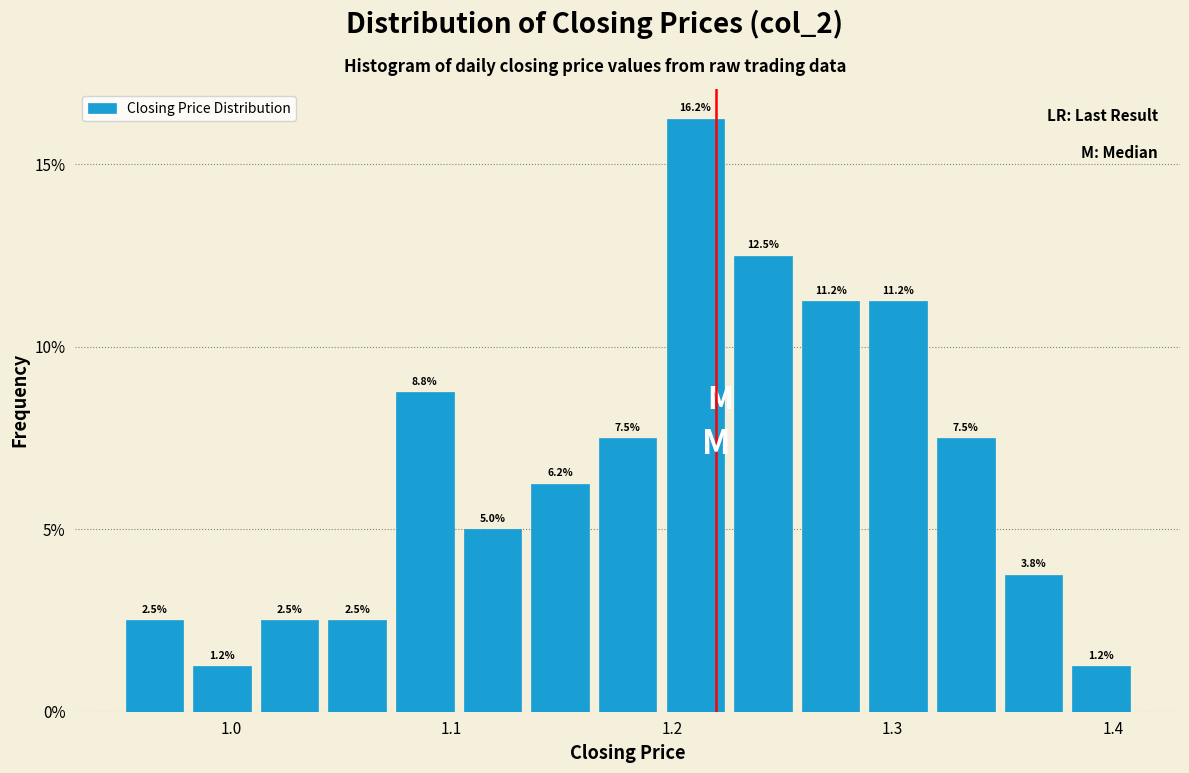

Around what value on the x-axis is the tallest bar? Give the approximate position of its centre, as read against the axis.

1.21